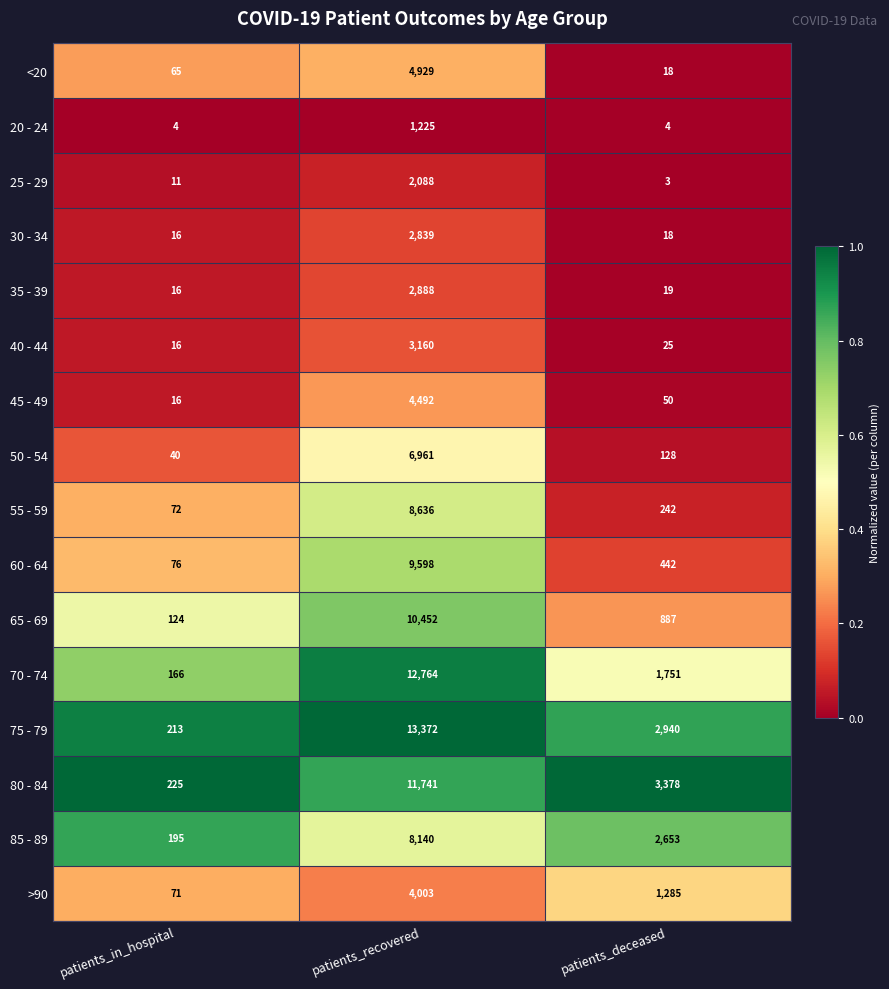

List the series in order of their peak value, highest first.

75 - 79, 70 - 74, 80 - 84, 65 - 69, 60 - 64, 55 - 59, 85 - 89, 50 - 54, <20, 45 - 49, >90, 40 - 44, 35 - 39, 30 - 34, 25 - 29, 20 - 24